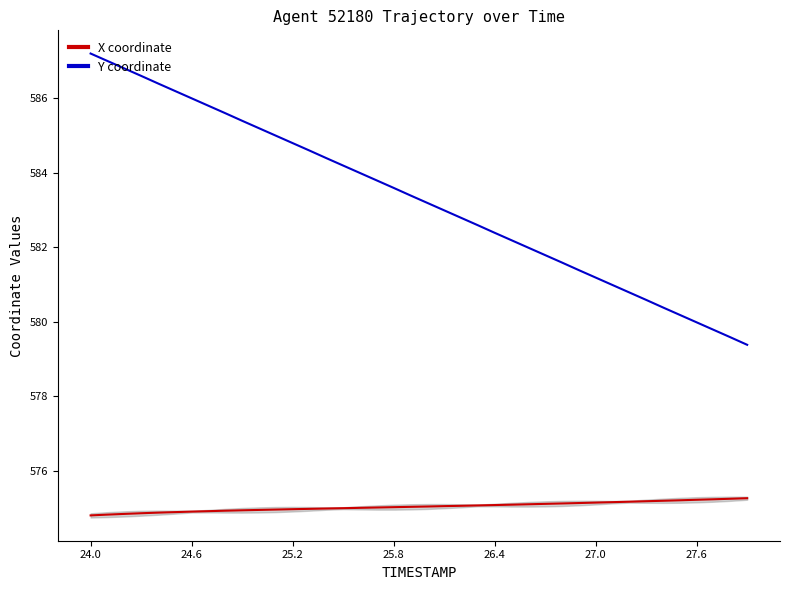

True or false: X coordinate and Y coordinate cross at least once.

False